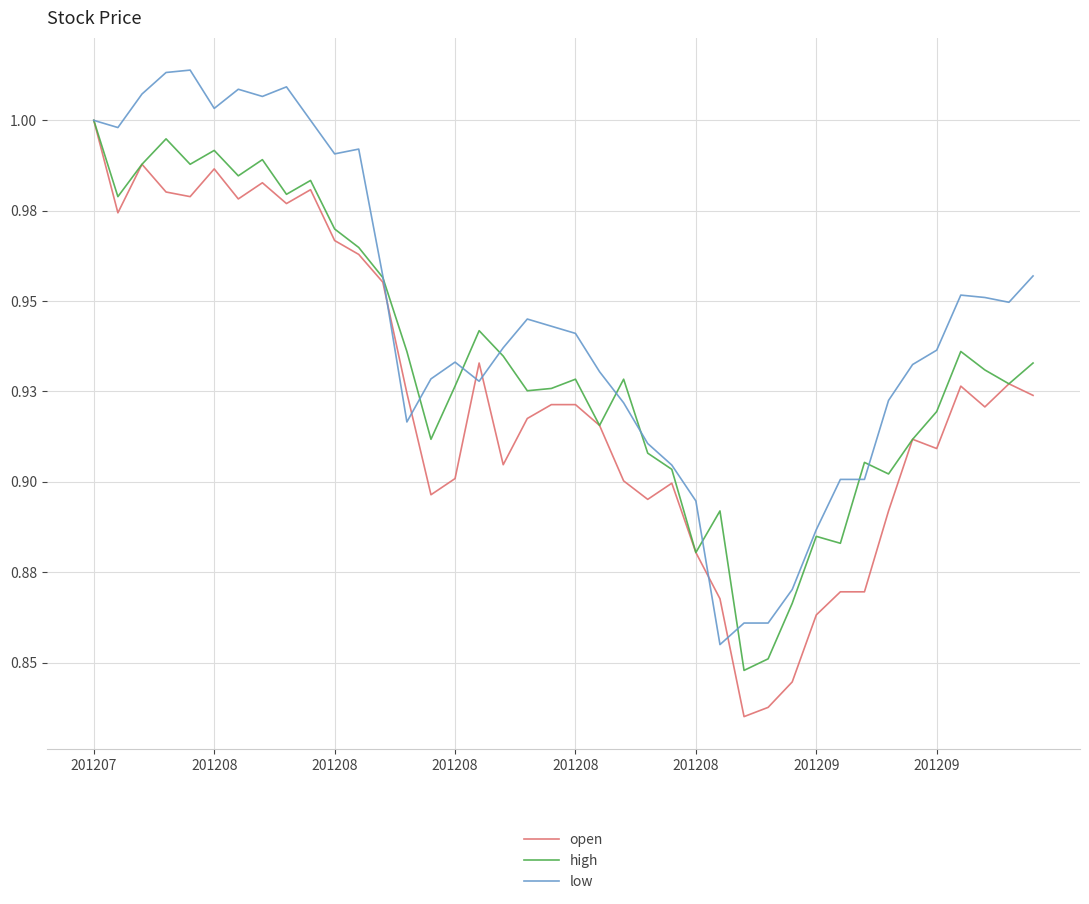

Is this an area chart (filled region under the line)?

No